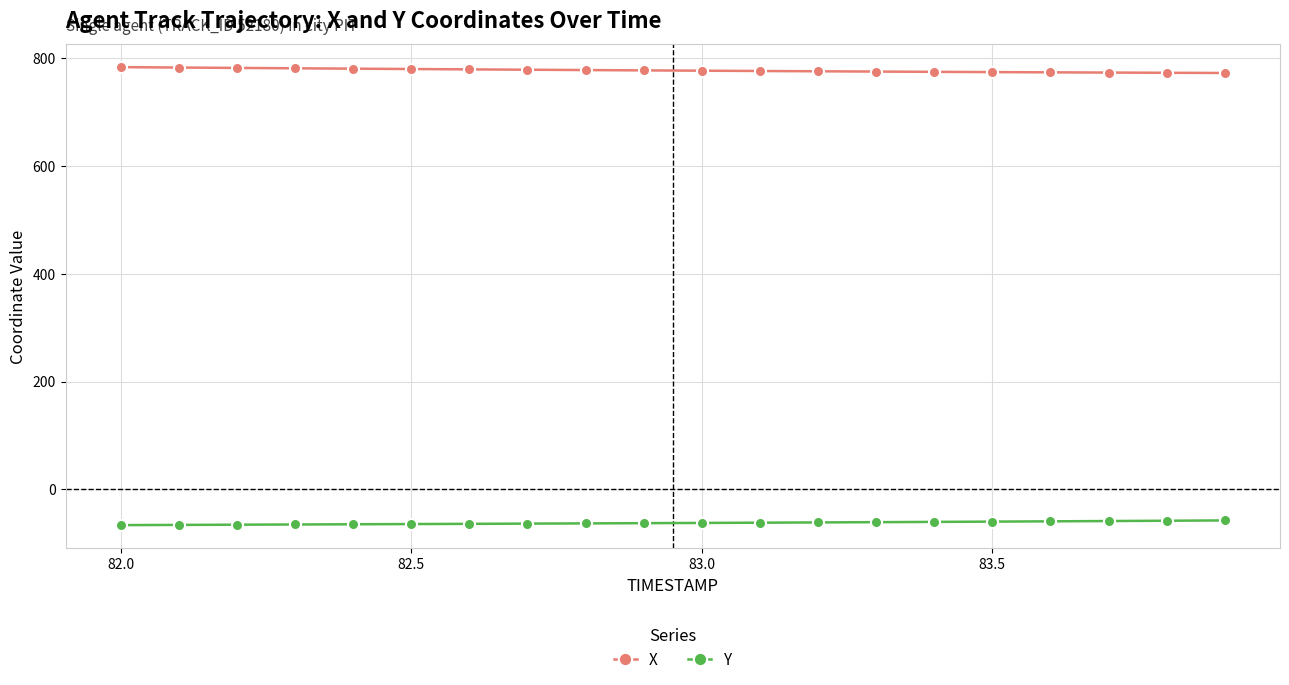

What is the value of the X point at the 10th from the left?

776.9